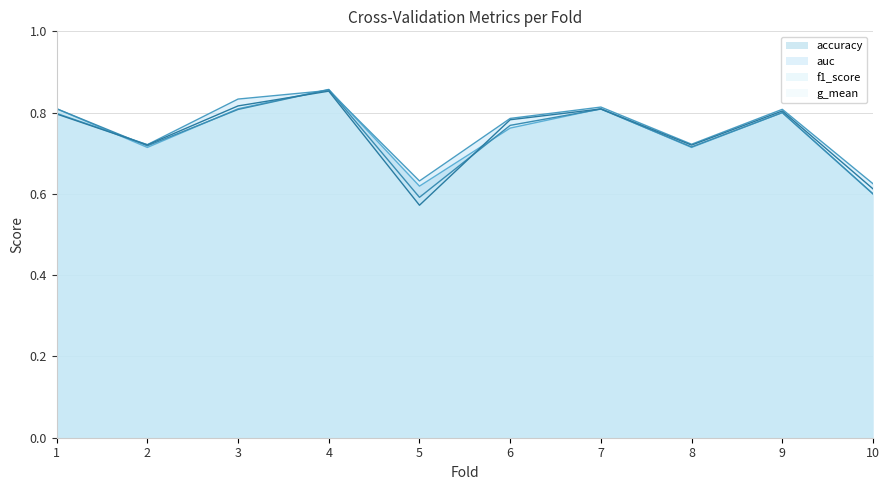

Reading right to left, extract all data points from this chart.

accuracy: 10=0.6	9=0.8	8=0.7	7=0.8	6=0.8	5=0.6	4=0.9	3=0.8	2=0.7	1=0.8
auc: 10=0.6	9=0.8	8=0.7	7=0.8	6=0.8	5=0.6	4=0.9	3=0.8	2=0.7	1=0.8
f1_score: 10=0.6	9=0.8	8=0.7	7=0.8	6=0.8	5=0.6	4=0.9	3=0.8	2=0.7	1=0.8
g_mean: 10=0.6	9=0.8	8=0.7	7=0.8	6=0.8	5=0.6	4=0.9	3=0.8	2=0.7	1=0.8